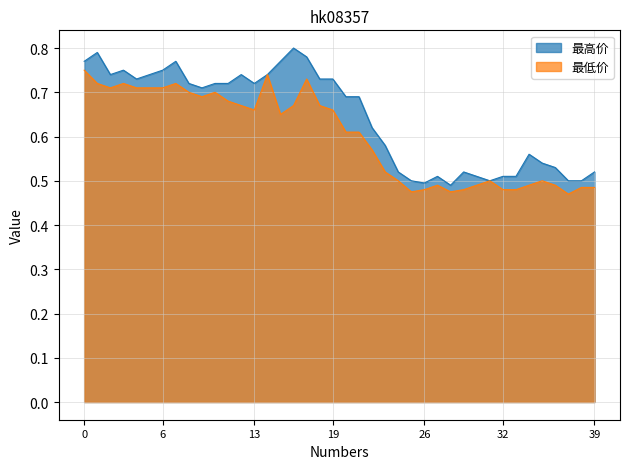

Which series has the widest spread of values?

最高价